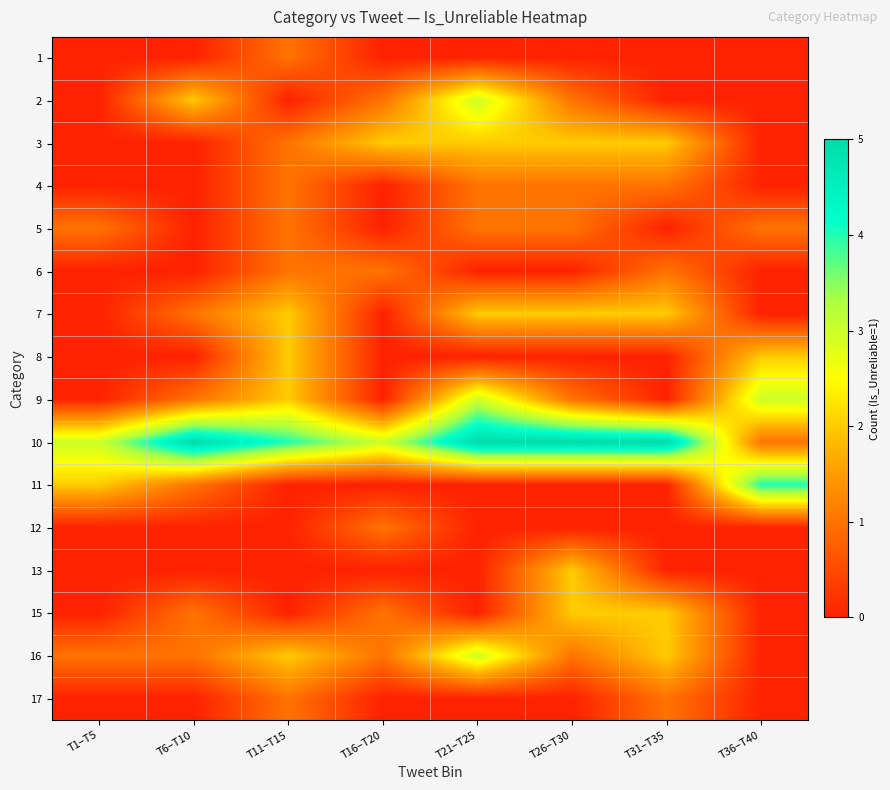

At which category does the chart reach its minimum across all series?

T1–T5